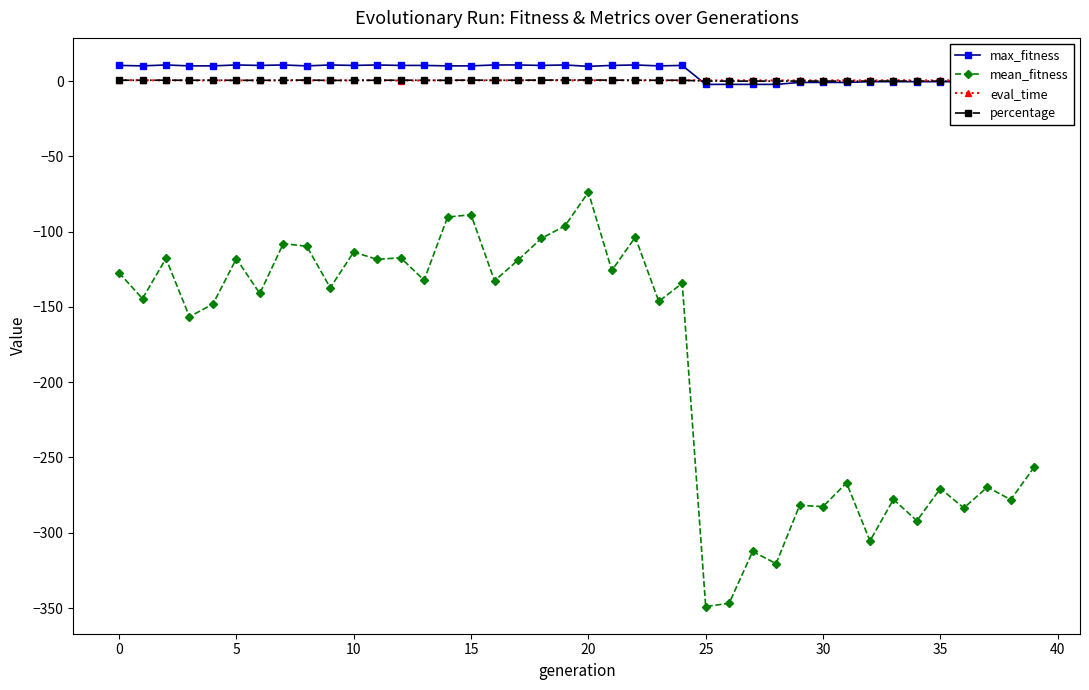

True or false: max_fitness and mean_fitness intersect in this chart.

False